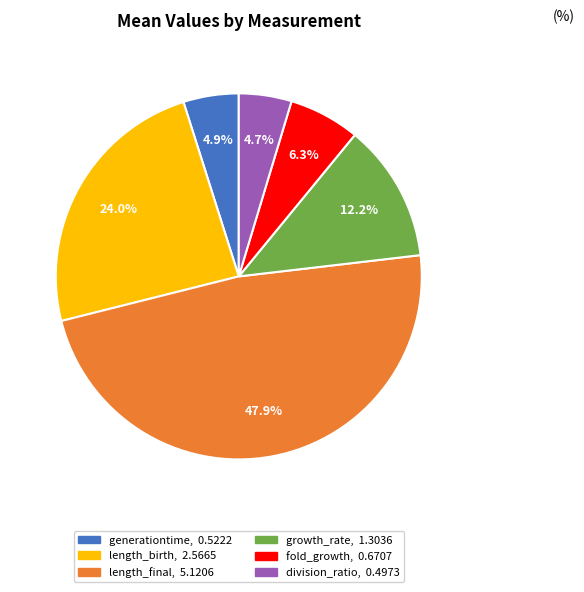

Does division_ratio account for over 50% of the chart?

No